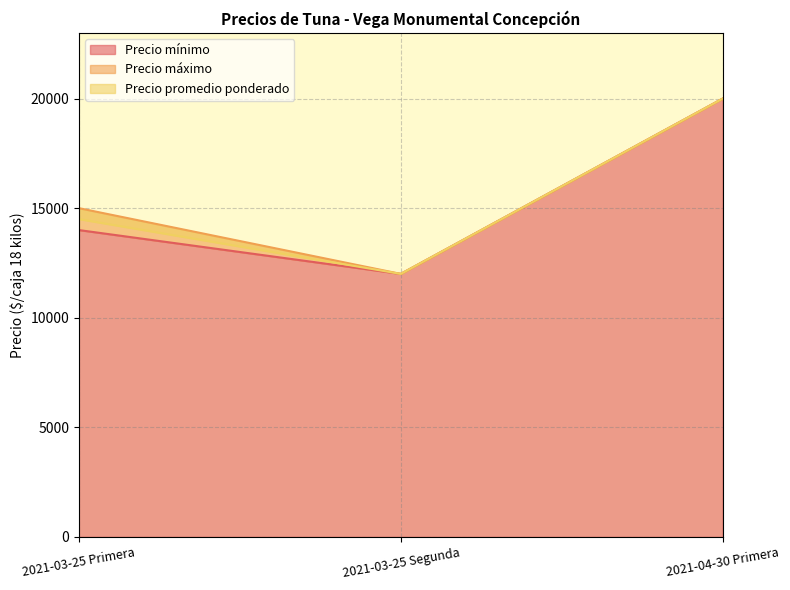

The Precio máximo series shows 12000 at 2021-03-25 Segunda. True or false?

True